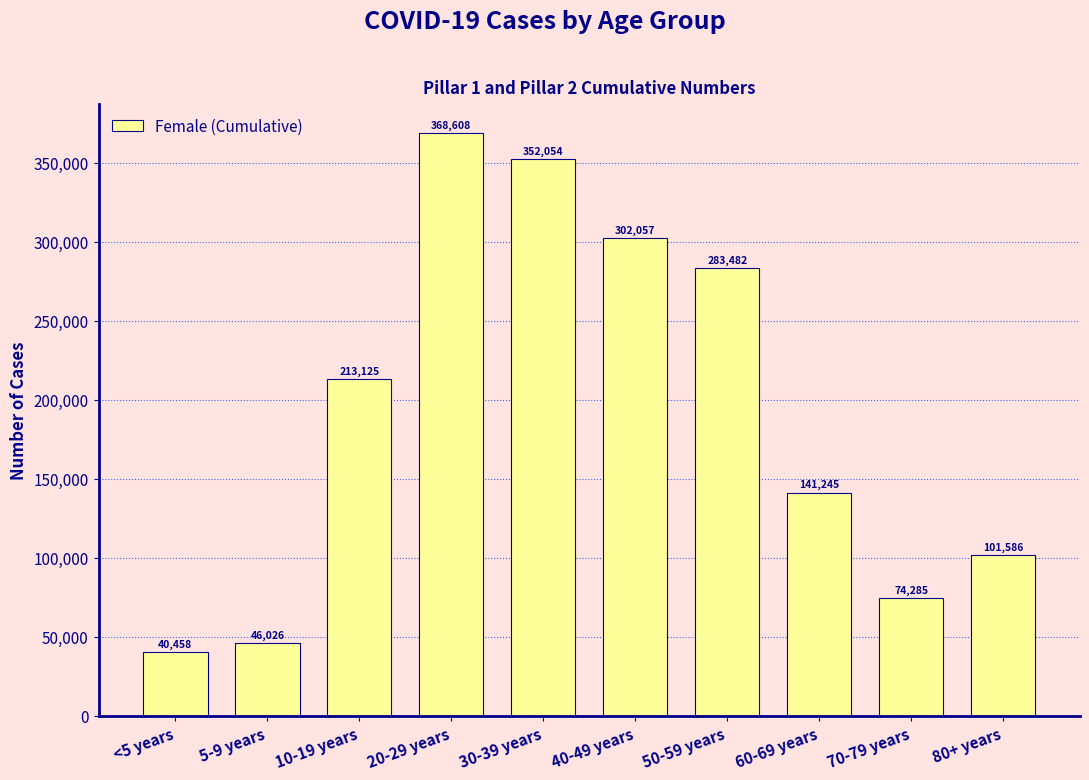

Reading left to right, transcribe all the data shown in this chart.

<5 years=40458	5-9 years=46026	10-19 years=213125	20-29 years=368608	30-39 years=352054	40-49 years=302057	50-59 years=283482	60-69 years=141245	70-79 years=74285	80+ years=101586